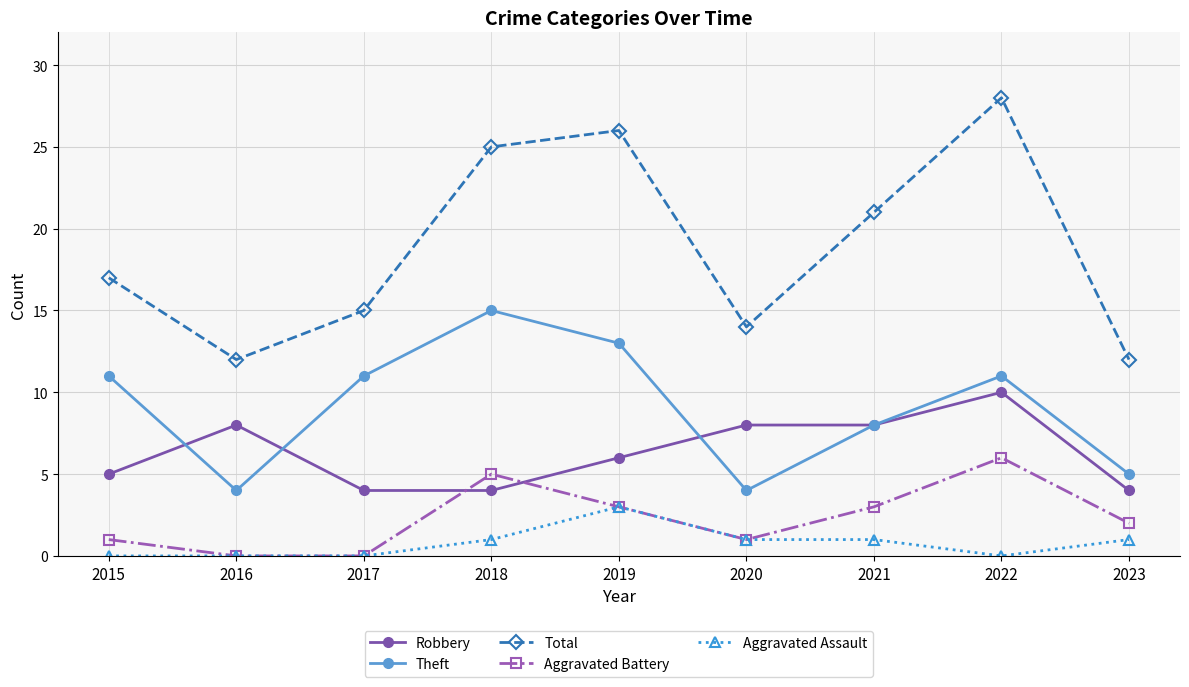

True or false: Aggravated Battery and Theft intersect in this chart.

False